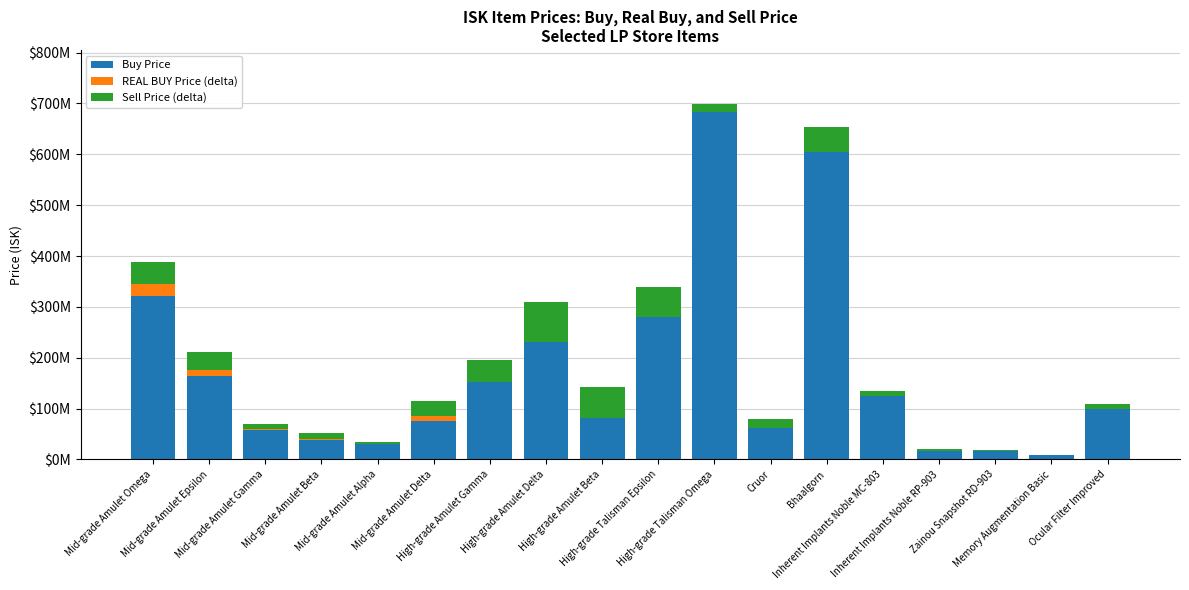

What is the sum of the Sell Price (delta) values at Memory Augmentation Basic and Zainou Snapshot RD-903?

3714000